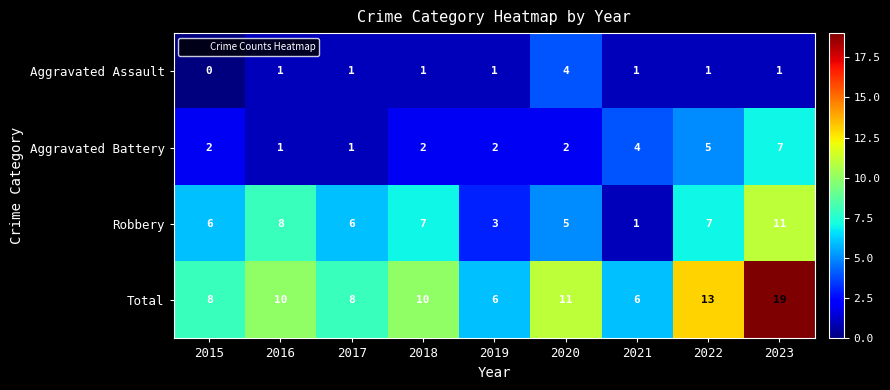

Rank the series by their average value, from lowest to highest.

Aggravated Assault, Aggravated Battery, Robbery, Total